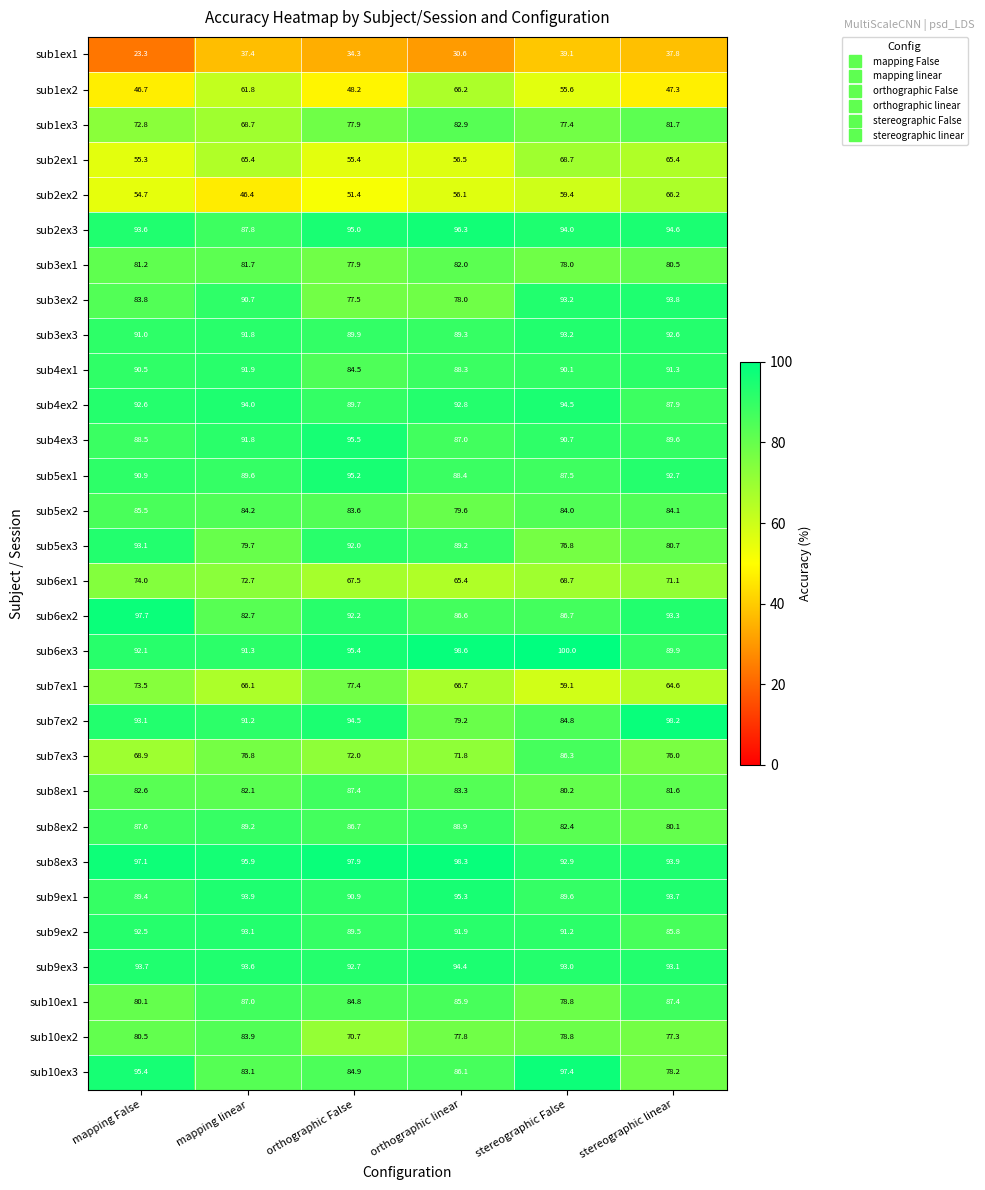

The sub5ex1 series shows 63.0 at orthographic False. True or false?

False